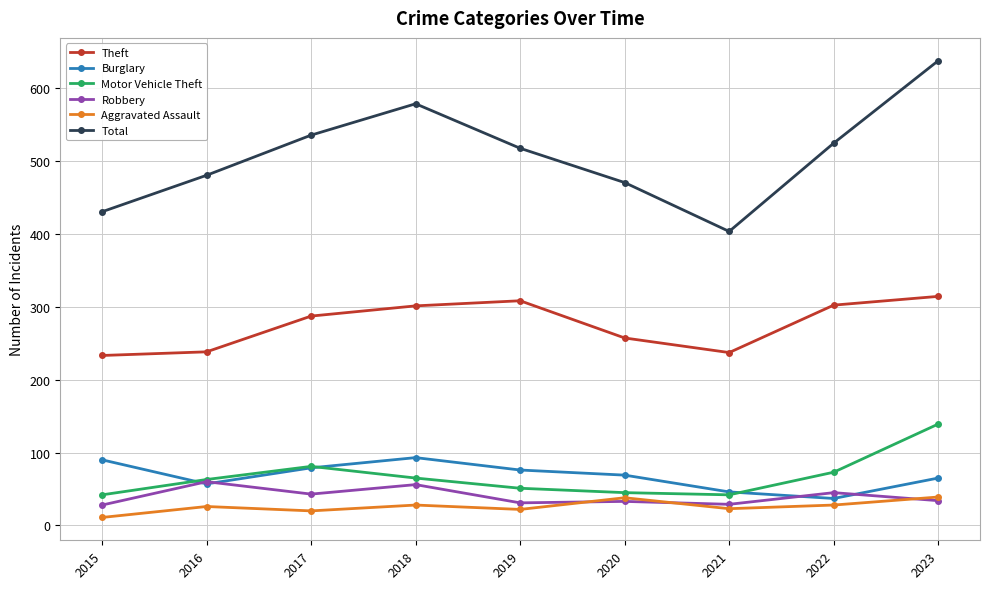

The value of Motor Vehicle Theft at 2022 is 73. True or false?

True